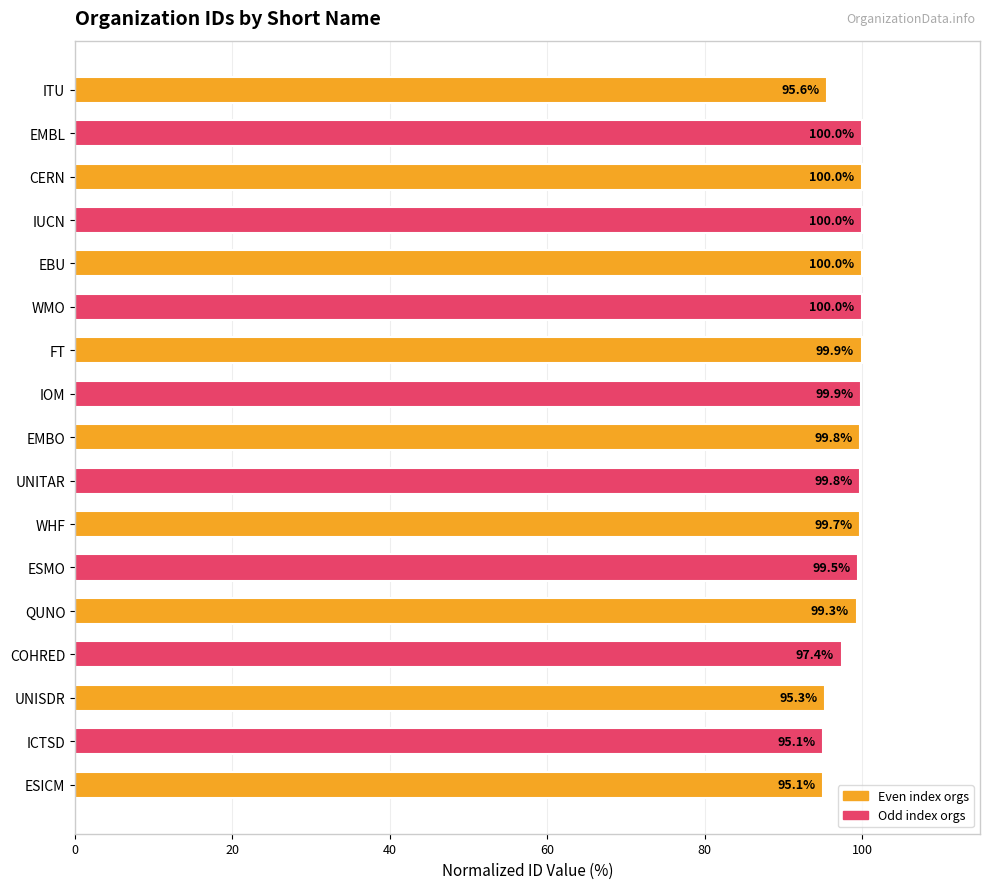

Between WHF and QUNO, which is larger?

WHF